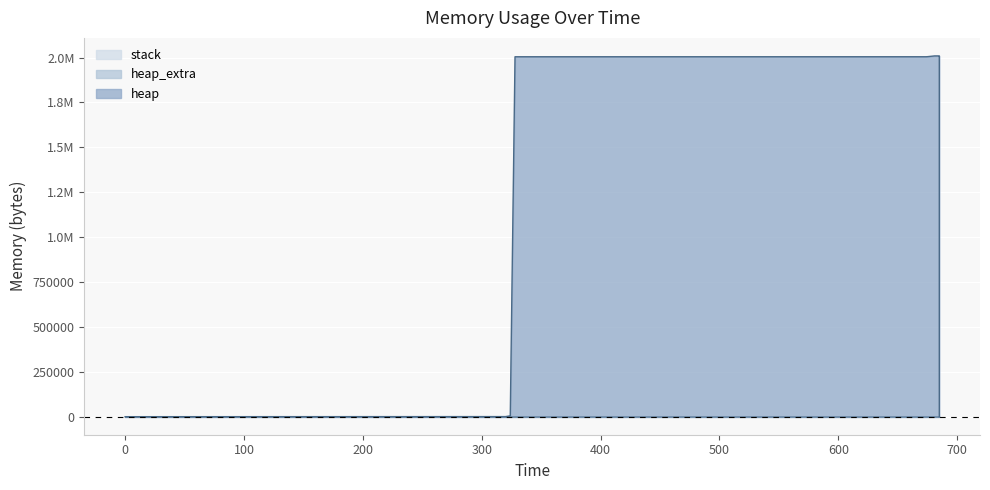

Where is heap_extra nearest to the value 33?

328